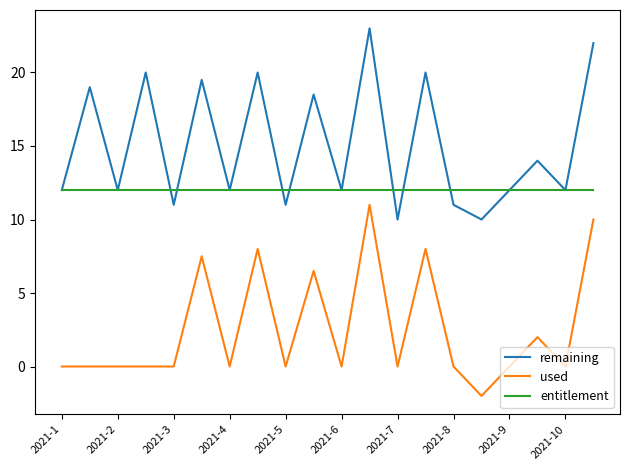

List the series in order of their overall mean, highest first.

remaining, entitlement, used